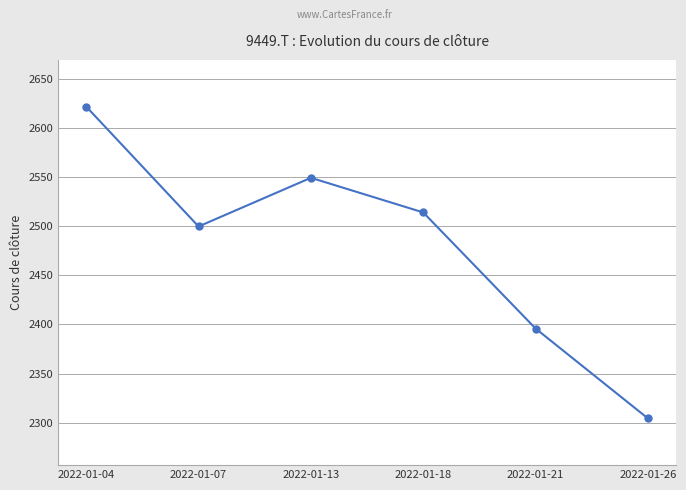

What is the ratio of the value at 2022-01-07 to the value at 2022-01-21?

1.0